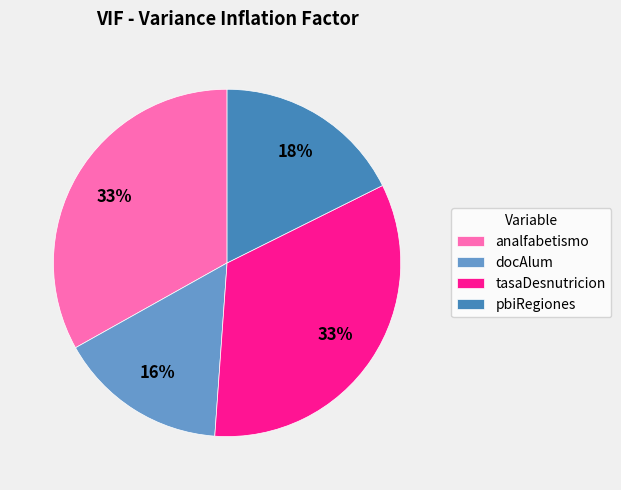

Combined, do pbiRegiones and analfabetismo account for over 50%?

Yes